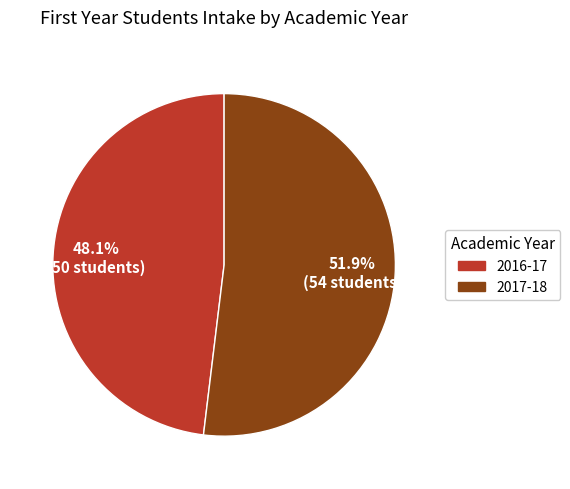

How many segments does this pie chart have?

2